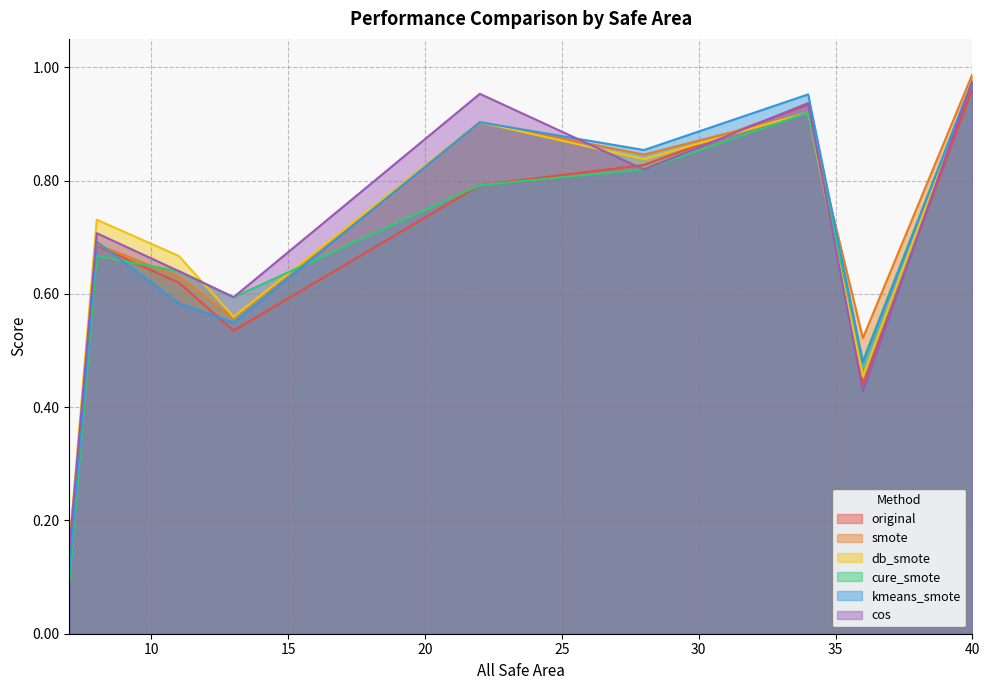

At which category is the sum across all series the highest?

40